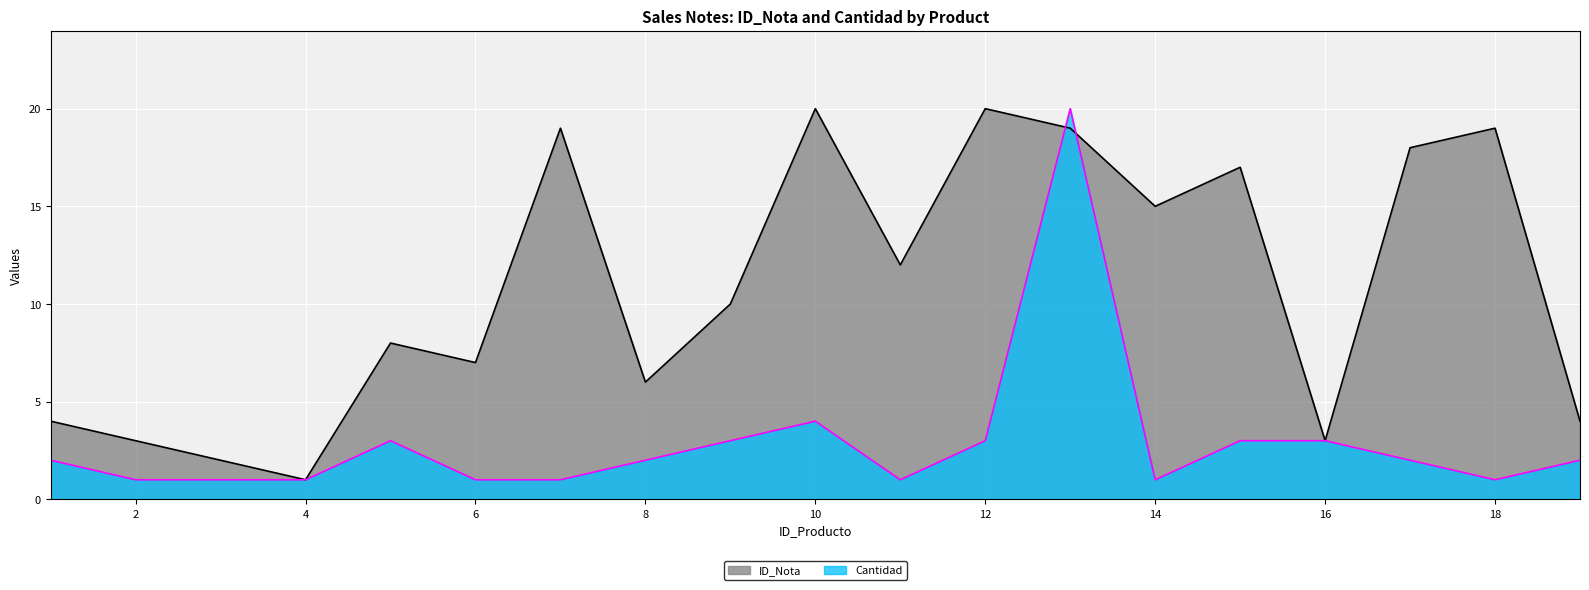

List the series in order of their overall mean, highest first.

ID_Nota, Cantidad